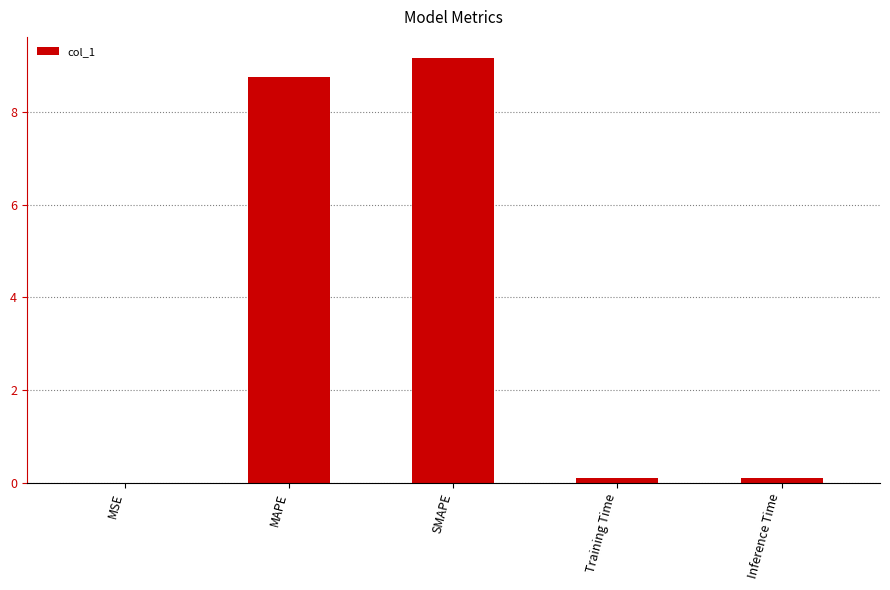

Does the chart contain stacked bars?

No